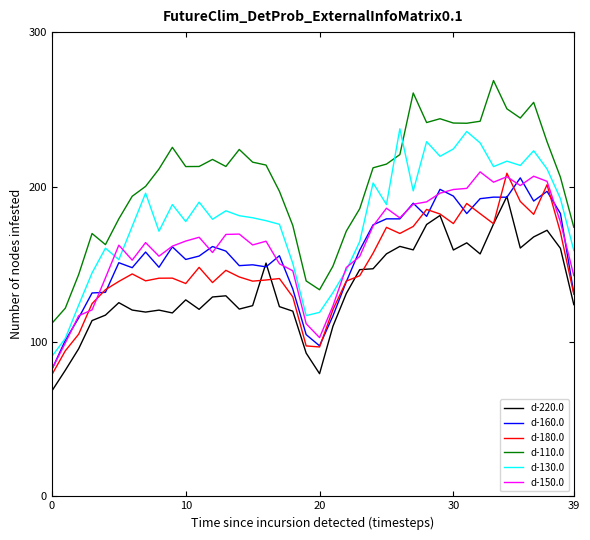

True or false: d-110.0 and d-160.0 cross at least once.

False